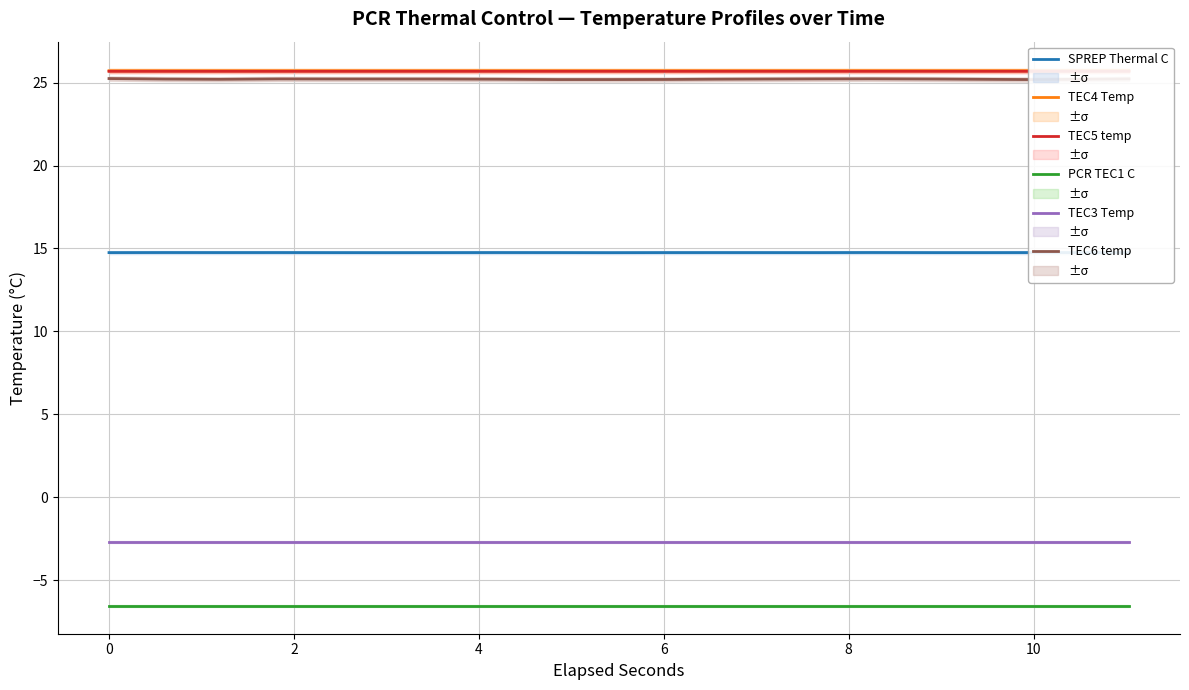

True or false: TEC6 temp and SPREP Thermal C cross at least once.

False